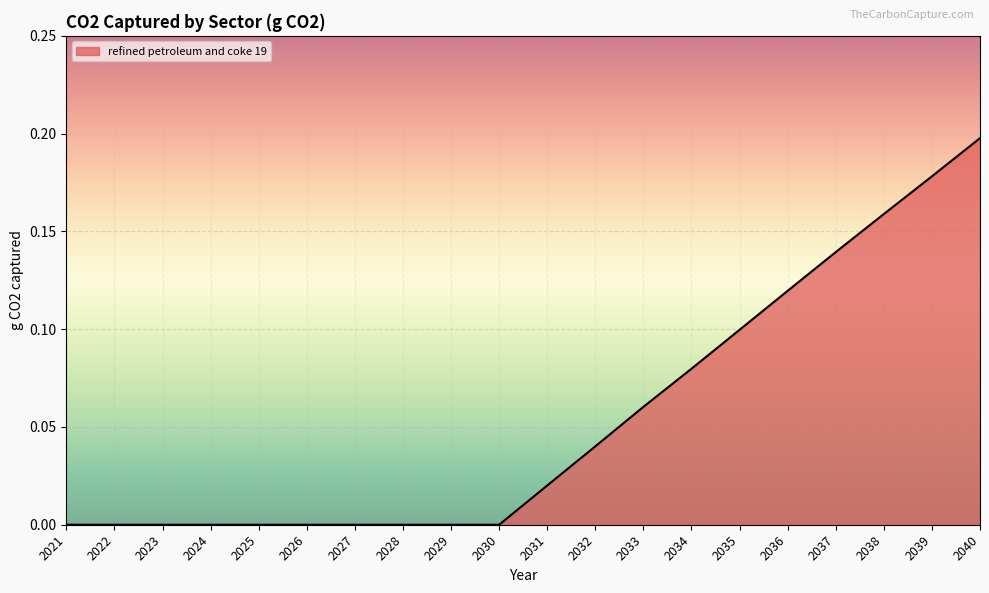

The value at 2029 is 0.0. True or false?

True